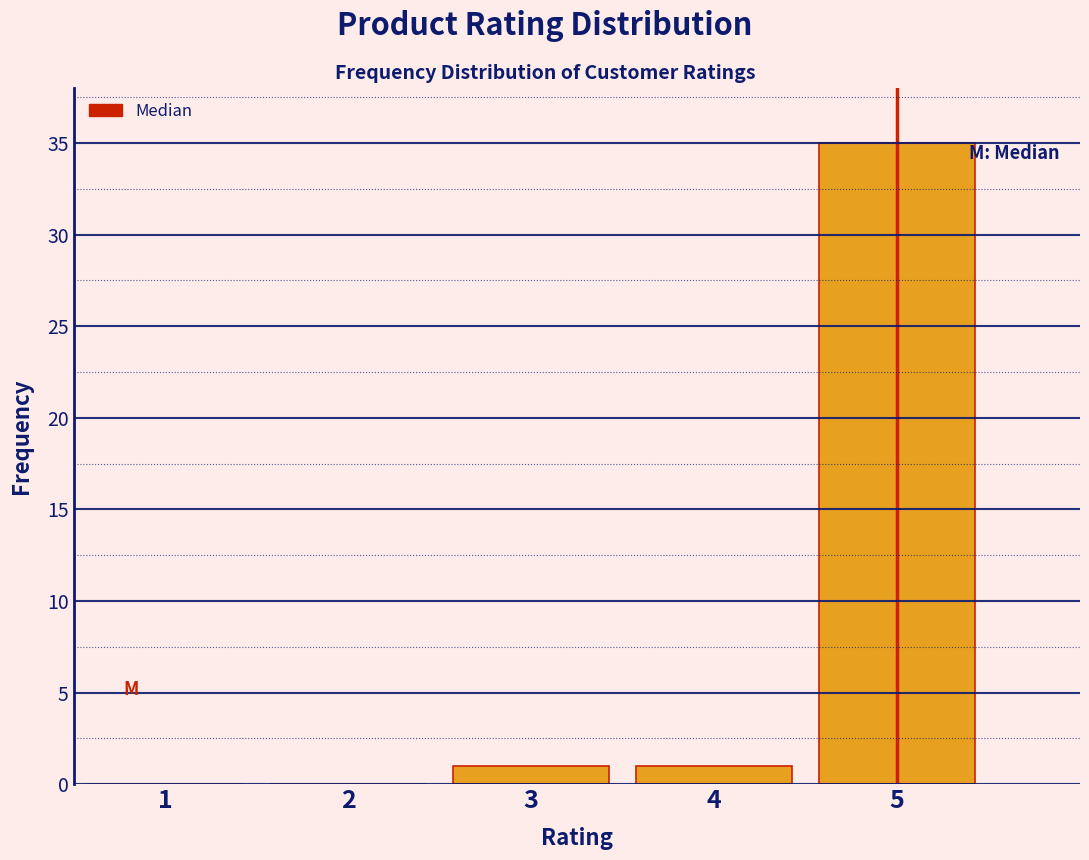

What is the height of the bar covering 2.5 to 3.5 on the x-axis? The values are not printed on the chart, so give them approximately, as read against the axis.

1